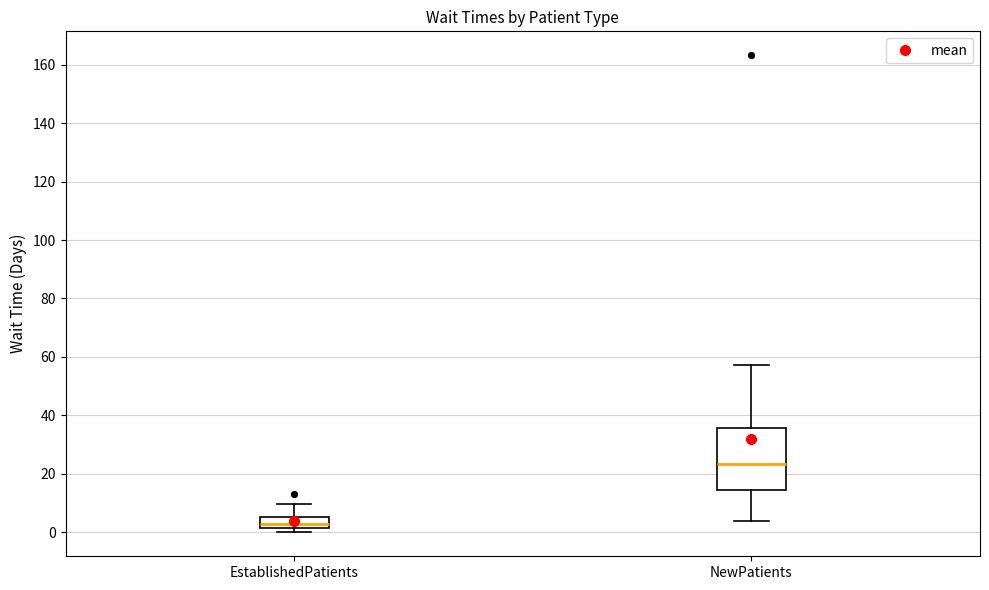

Where is the upper edge of the box for EstablishedPatients on the y-axis? The values are not printed on the chart, so give them approximately, as read against the axis.

6